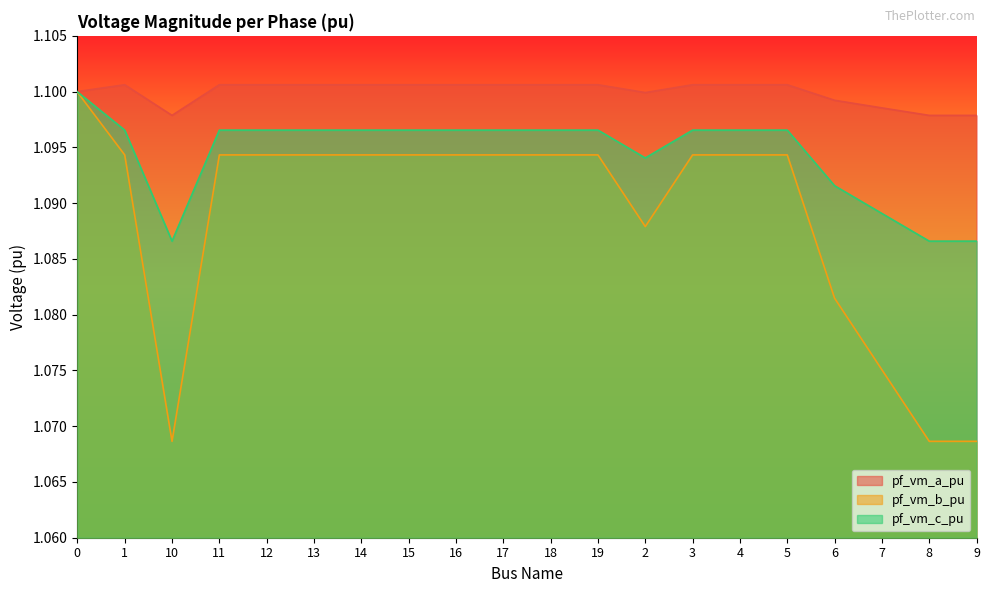

What is the total value across all series at 3?

3.3